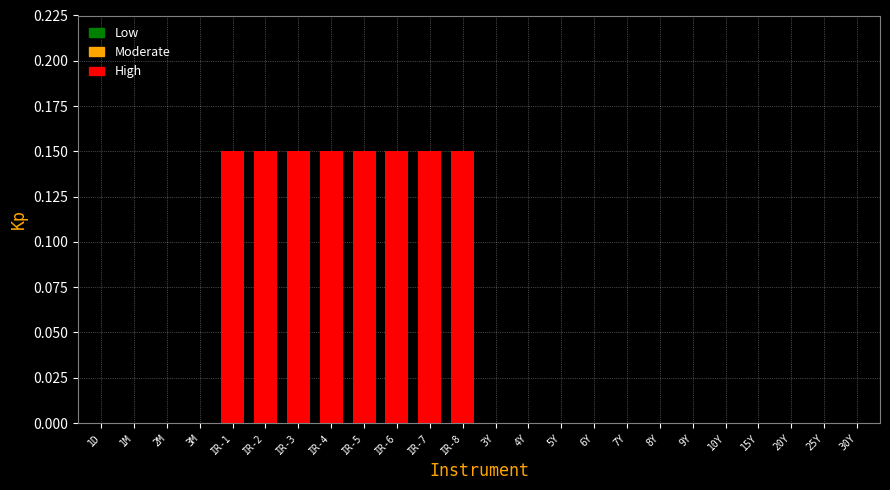

Is it true that the value at 7Y is 0.0?

True